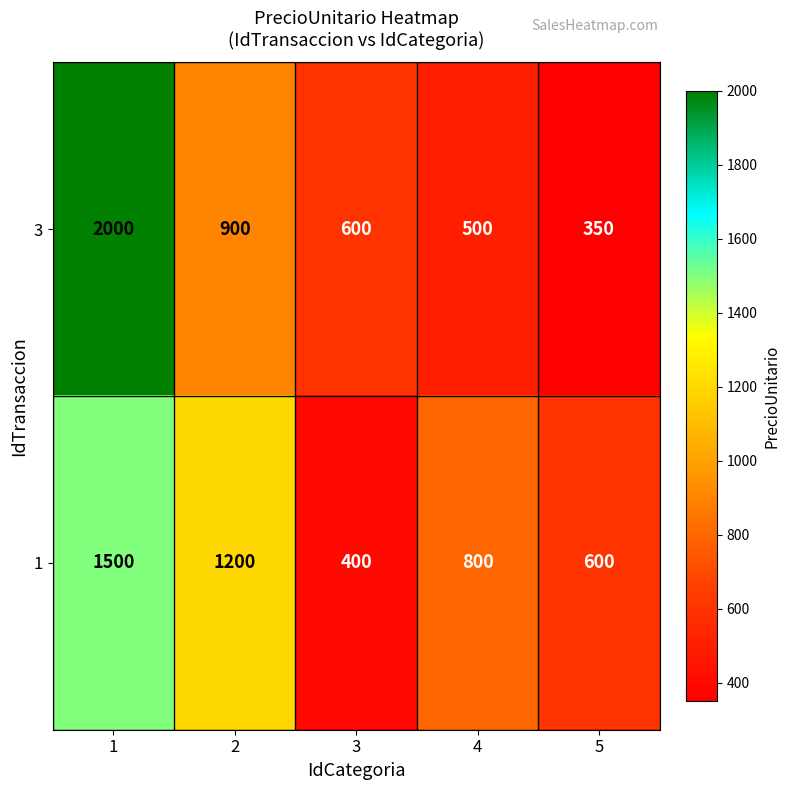

The value of 3 at 3 is 909. True or false?

False